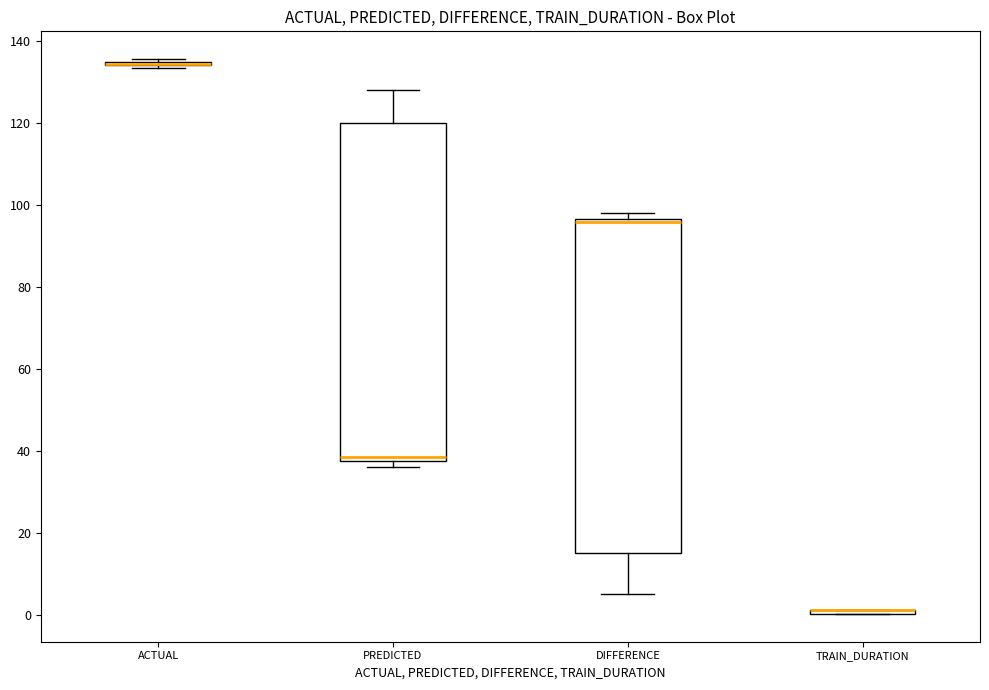

Where does the lower whisker of the box for DIFFERENCE end on the y-axis? The values are not printed on the chart, so give them approximately, as read against the axis.

6